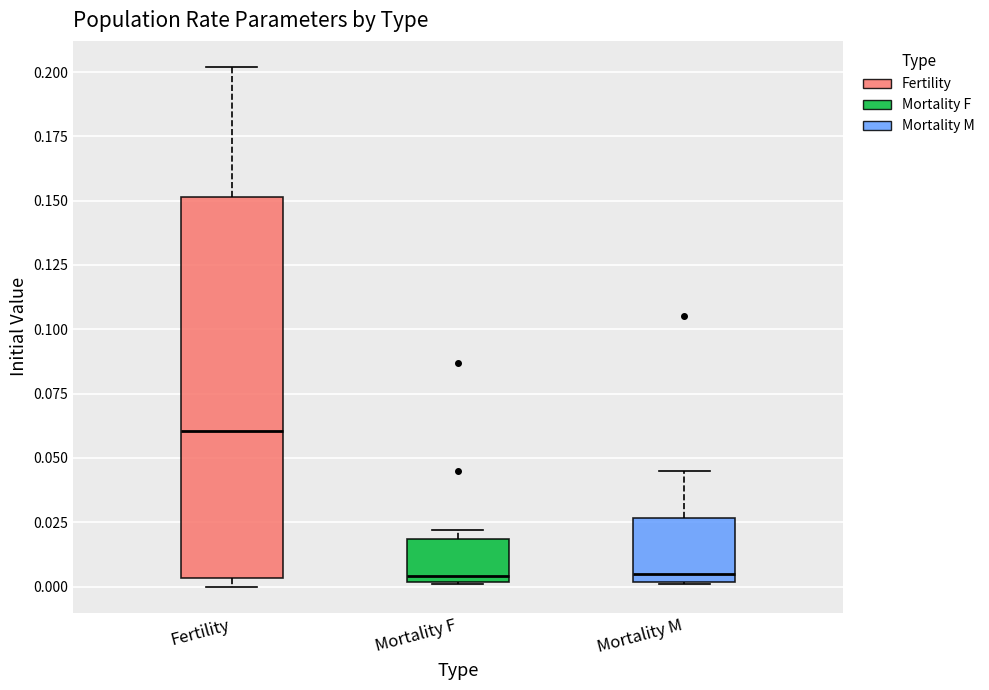

Where does the median line of the box for Mortality F sit on the y-axis? The values are not printed on the chart, so give them approximately, as read against the axis.

0.005